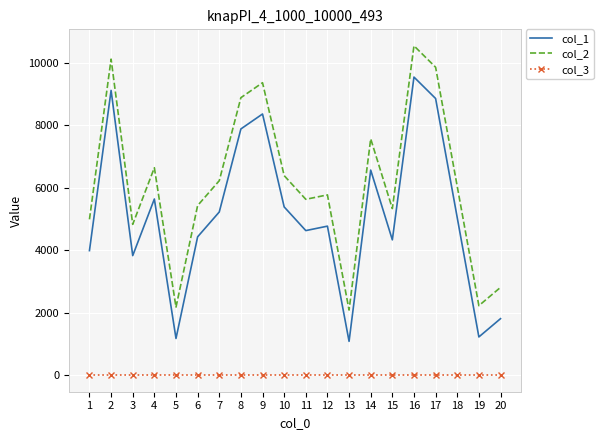

Reading left to right, what are all the values shown in this chart?

col_1: 3986	9108	3826	5636	1177	4427	5221	7876	8354	5383	4626	4768	1085	6560	4330	9534	8849	5038	1226	1810
col_2: 4986	10108	4826	6636	2177	5427	6221	8876	9354	6383	5626	5768	2085	7560	5330	10534	9849	6038	2226	2810
col_3: 1	1	1	1	1	1	1	1	1	1	1	1	1	1	1	1	1	1	1	1